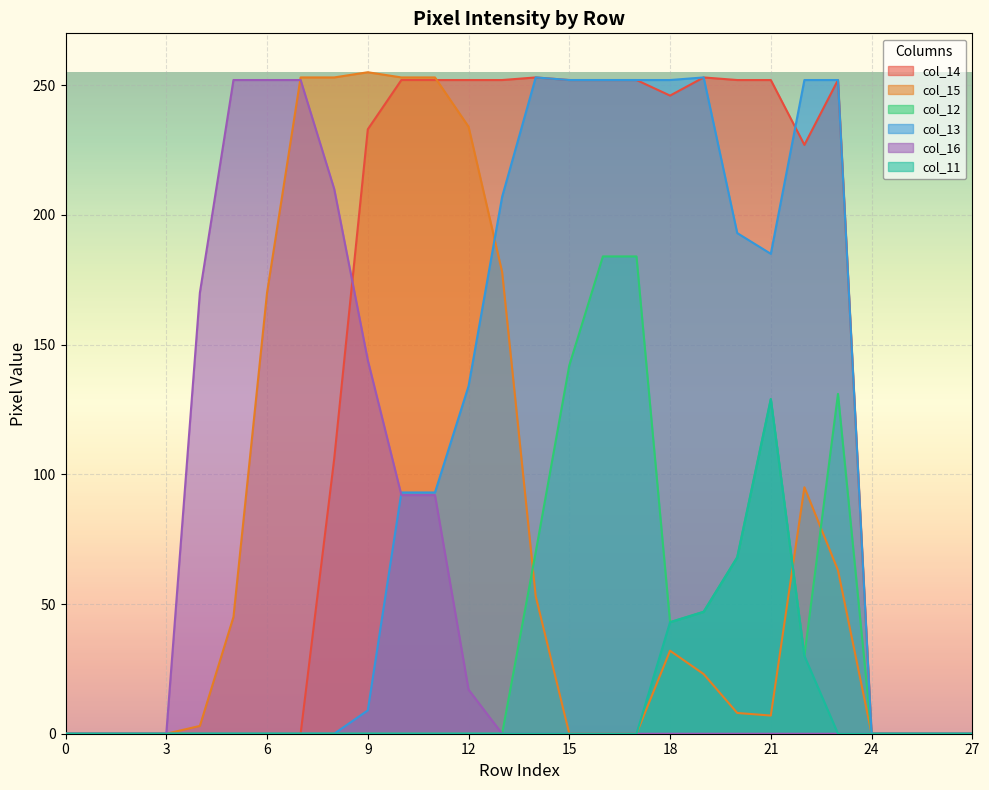

What is the sum of all col_12 values?

1028